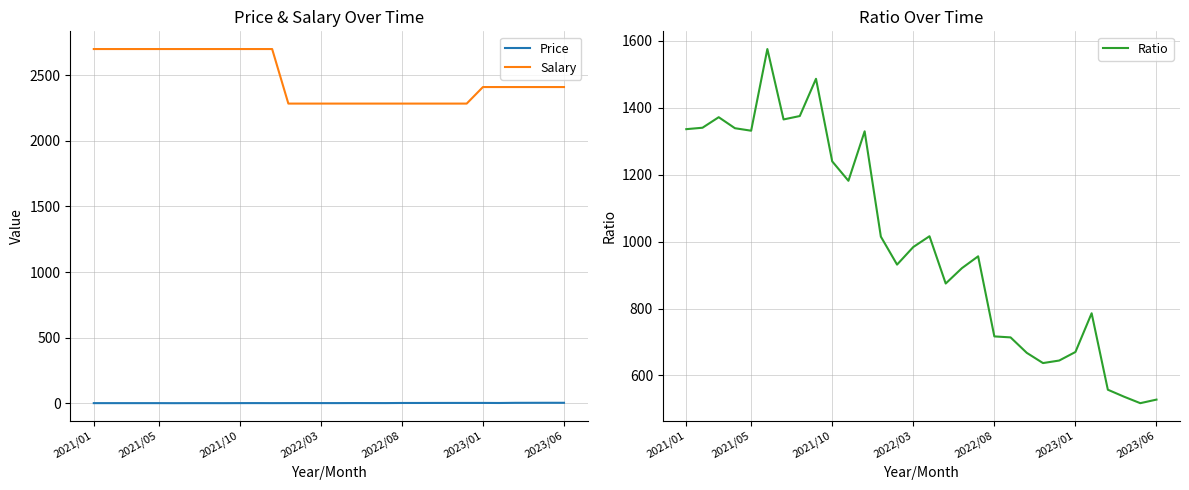

The Salary series shows 2409.0 at 27. True or false?

True